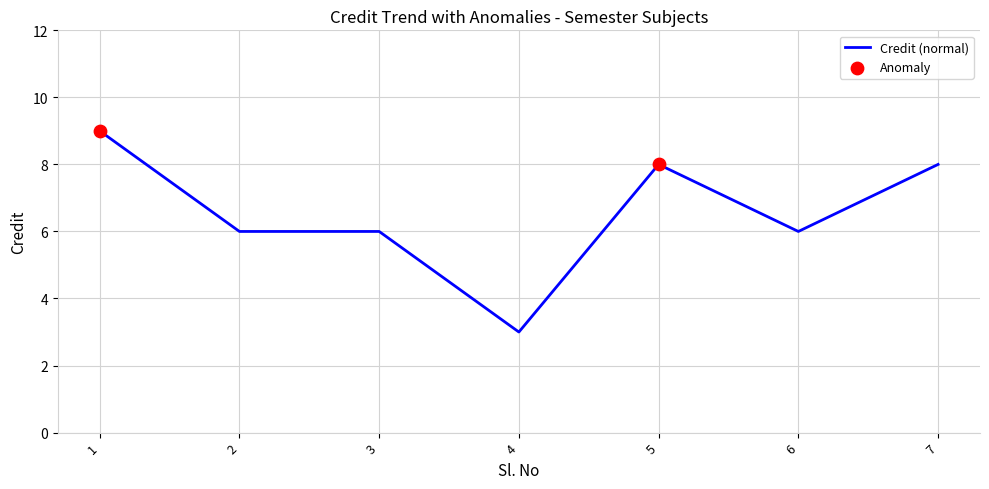

Between 5 and 2, which is larger?

5